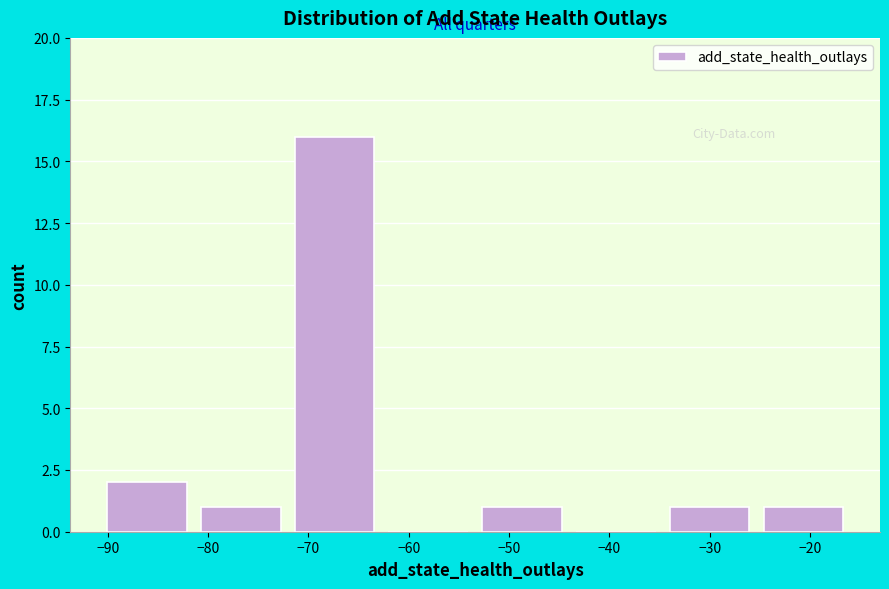

Reading left to right, transcribe this chart: for each bar, give the range it covers on the x-axis and its height. Neither the bar edges nor the heights are printed on the chart, so give them approximately, as read against the axes.

-90 to -81: 2
-81 to -71: 1
-71 to -62: 16
-62 to -53: 0
-53 to -43: 1
-43 to -34: 0
-34 to -25: 1
-25 to -15: 1